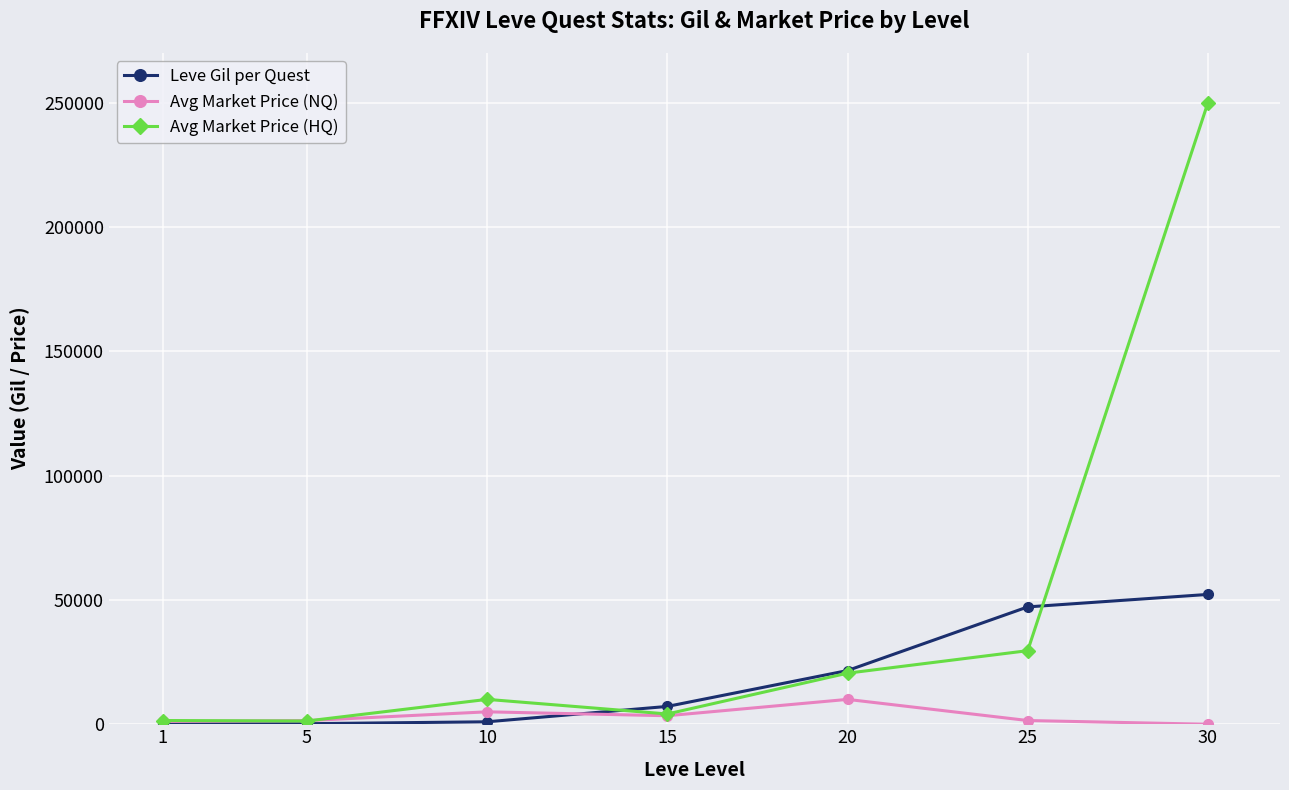

At which category is the sum across all series the highest?

30